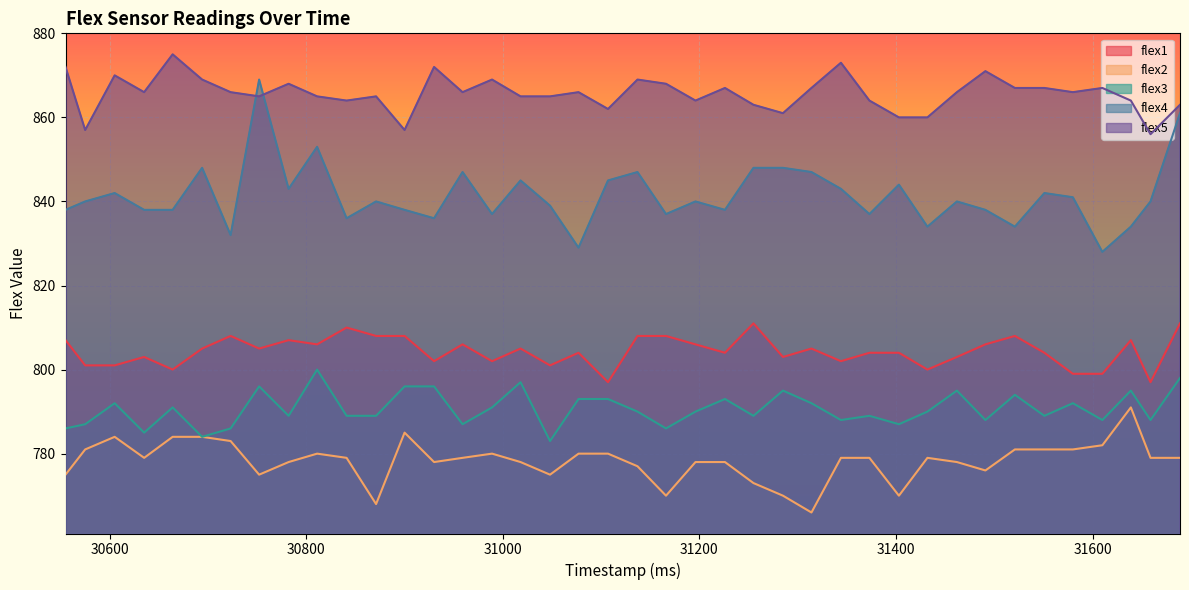

What is the value of the flex1 point at the 15th from the left?

806